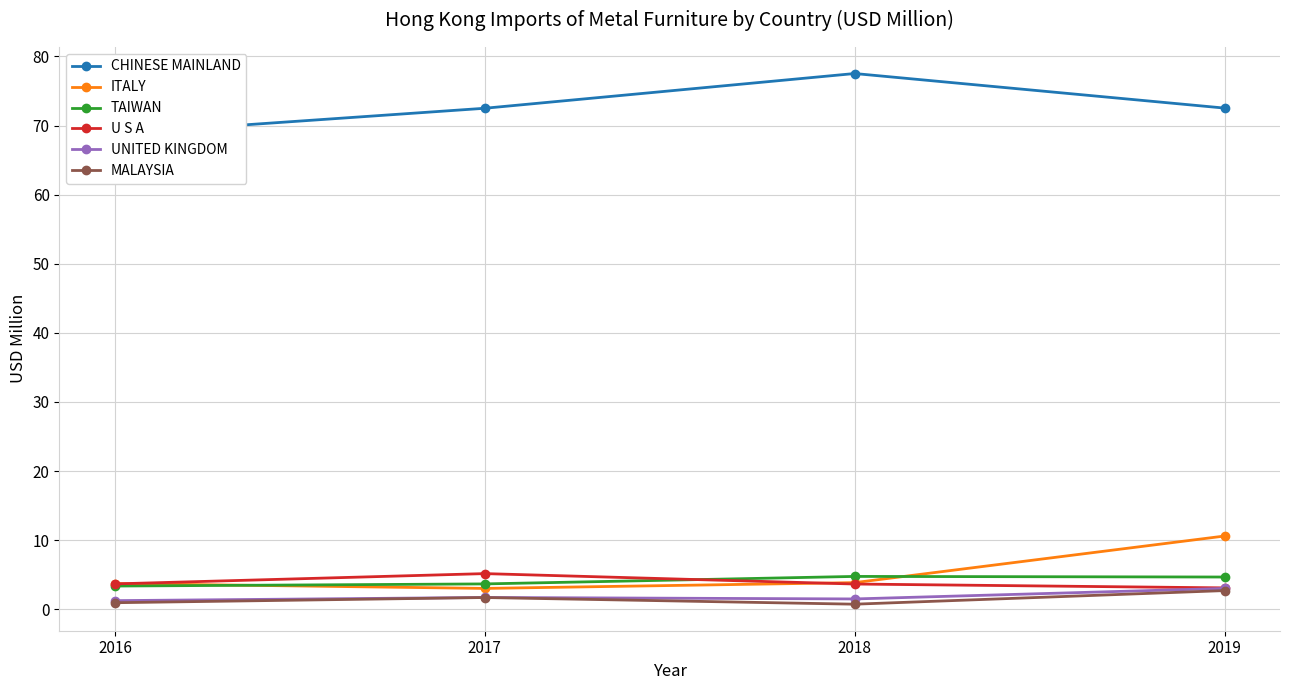

How many values in the CHINESE MAINLAND series exceed 72?

3